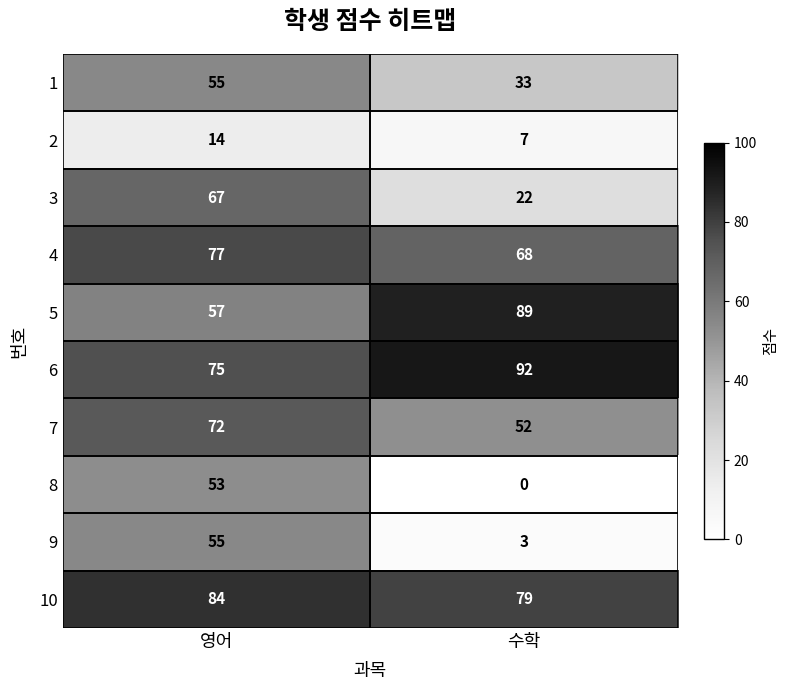

What is the sum of the 5 values at 영어 and 수학?

146